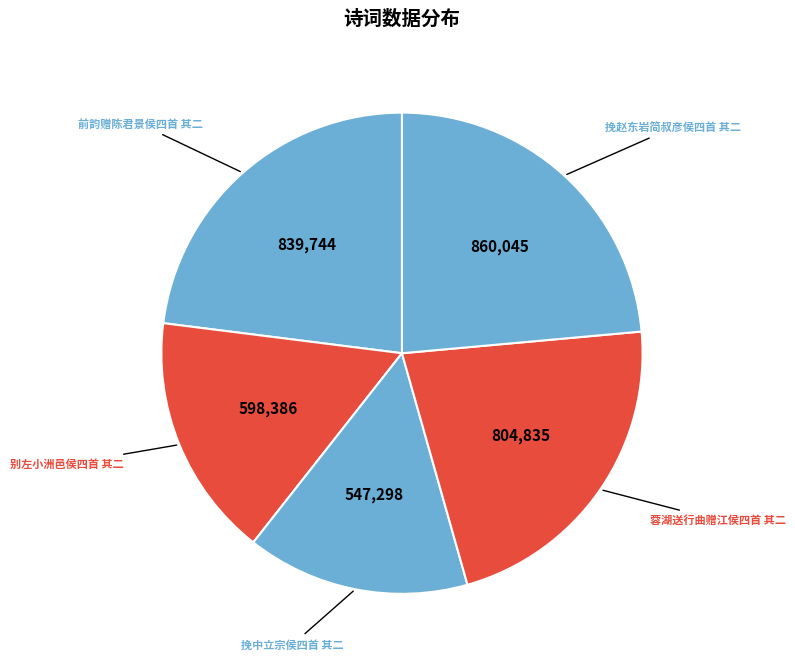

True or false: 别左小洲邑侯四首 其二 accounts for 24% of the total.

False